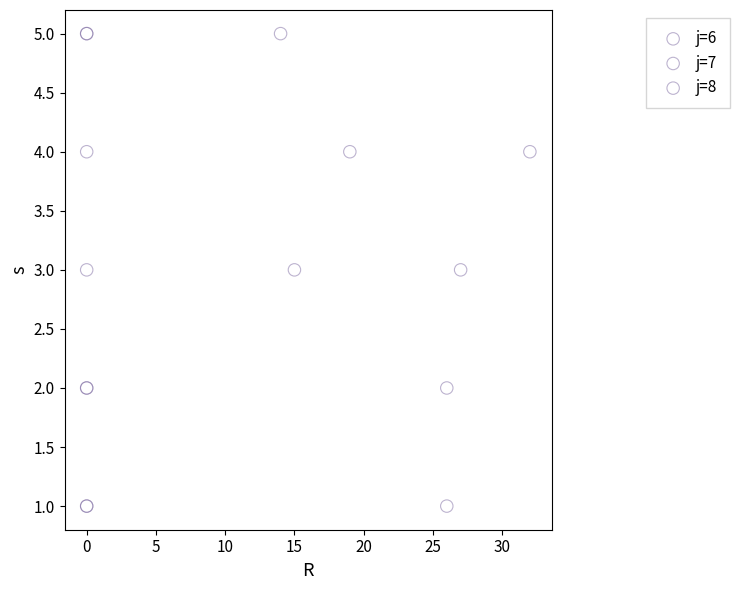

What are all the series names shown in the legend?

j=6, j=7, j=8